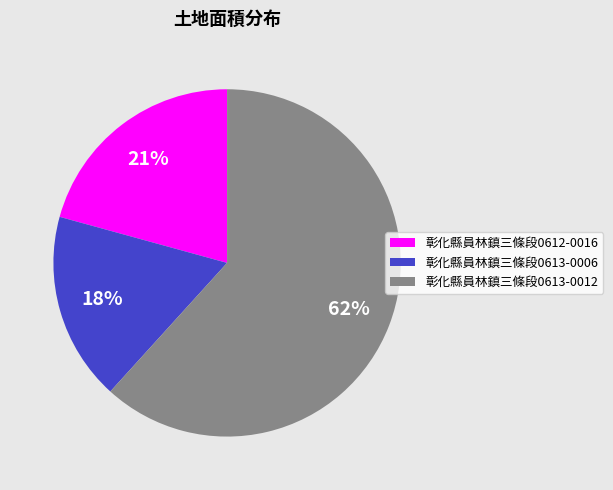

What percentage is the 彰化縣員林鎮三條段0613-0006 slice, to the nearest percent?

18%